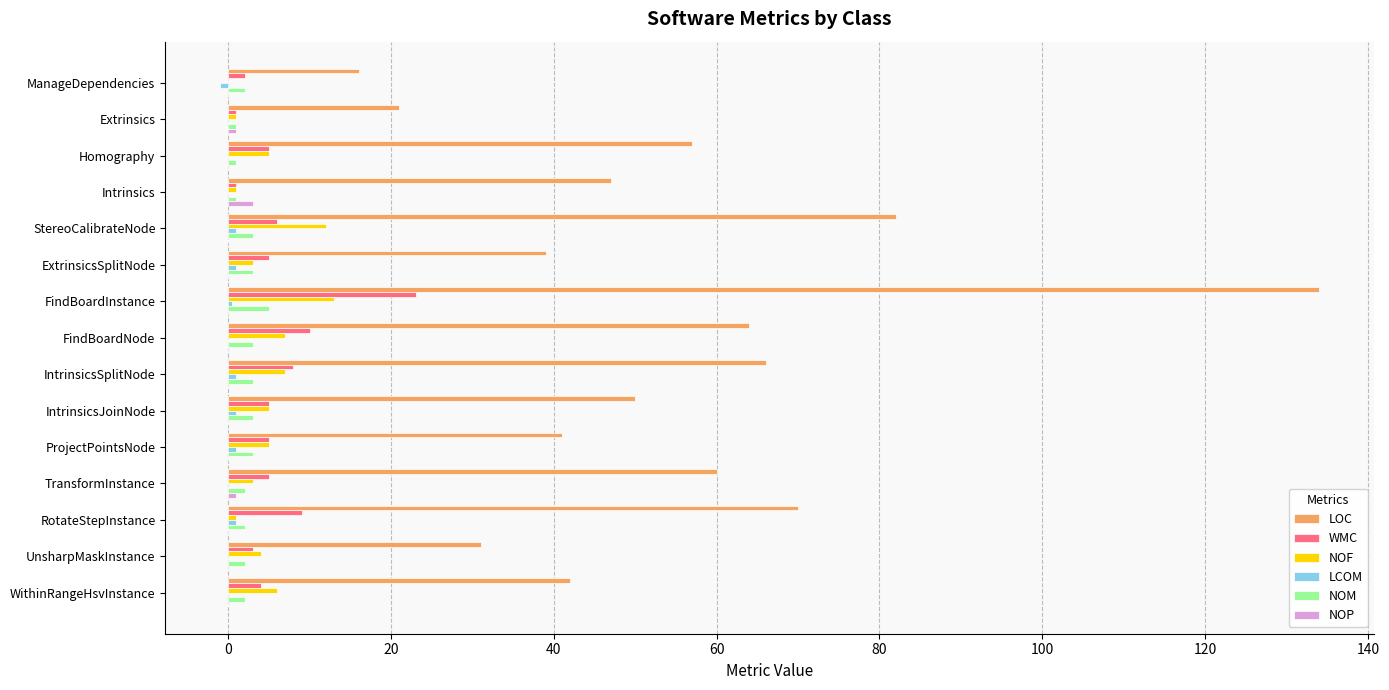

What is the highest value of the NOP series?

3.0